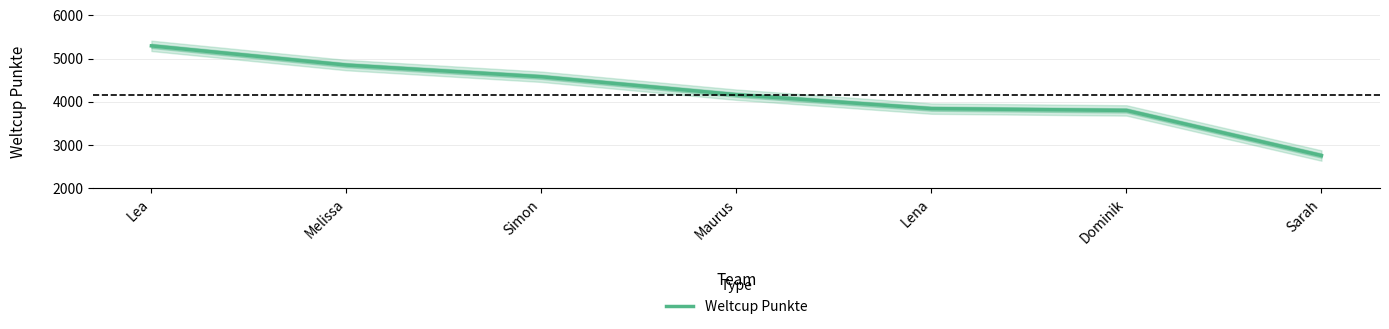

At which category does the chart reach its minimum across all series?

Sarah